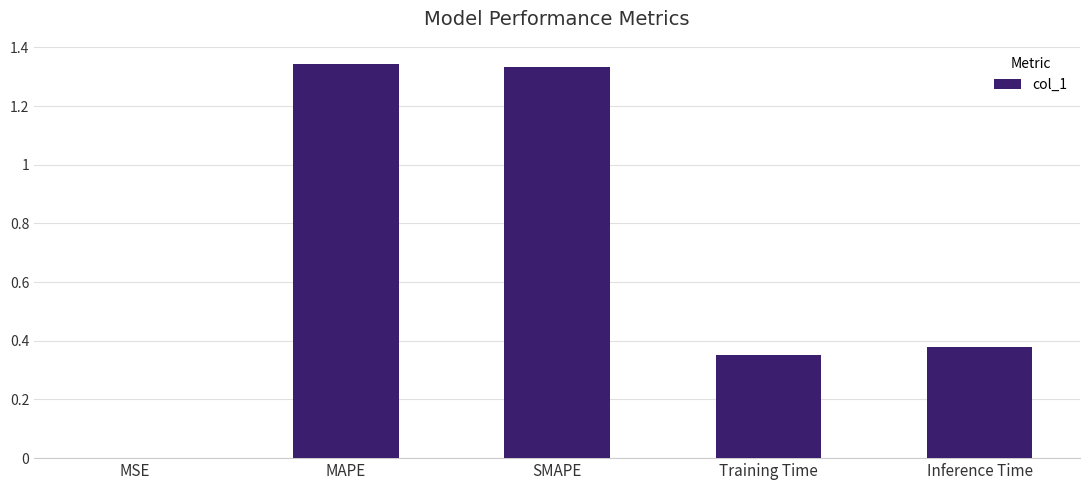

The chart shows a value of 0.0 at MSE. True or false?

True